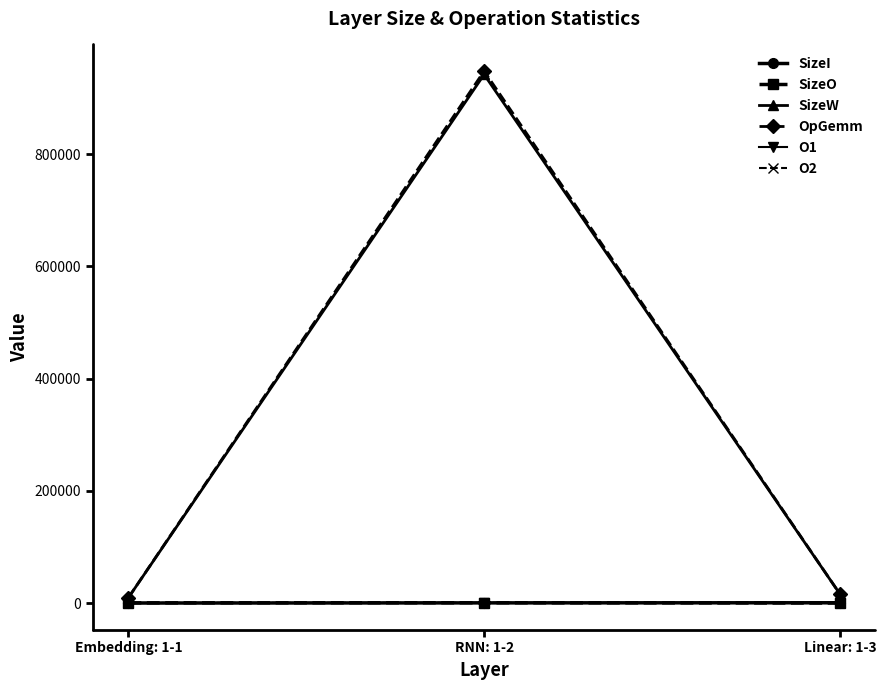

Does the chart have visible grid lines?

No